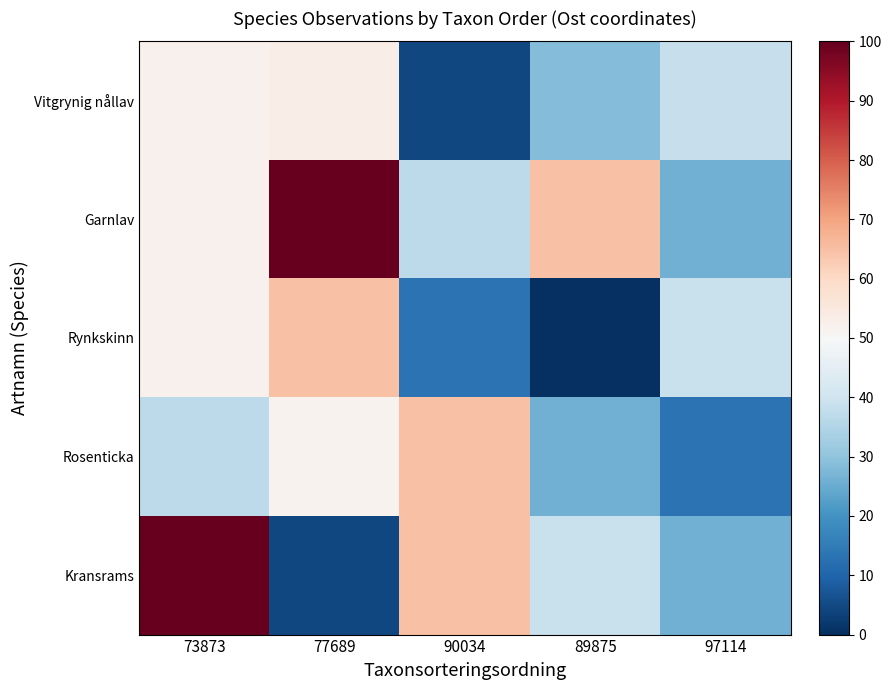

What is the total value across all series at 77689?

274.6